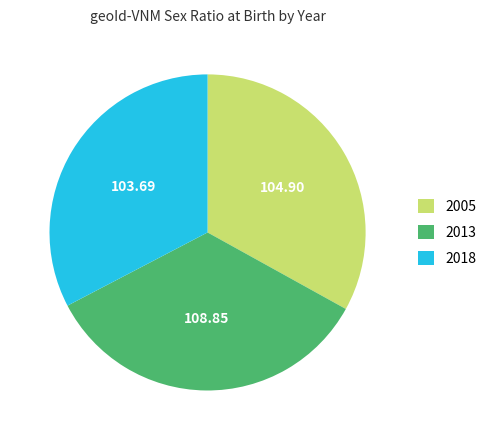

Do 2013 and 2018 together represent more than half of the pie?

Yes